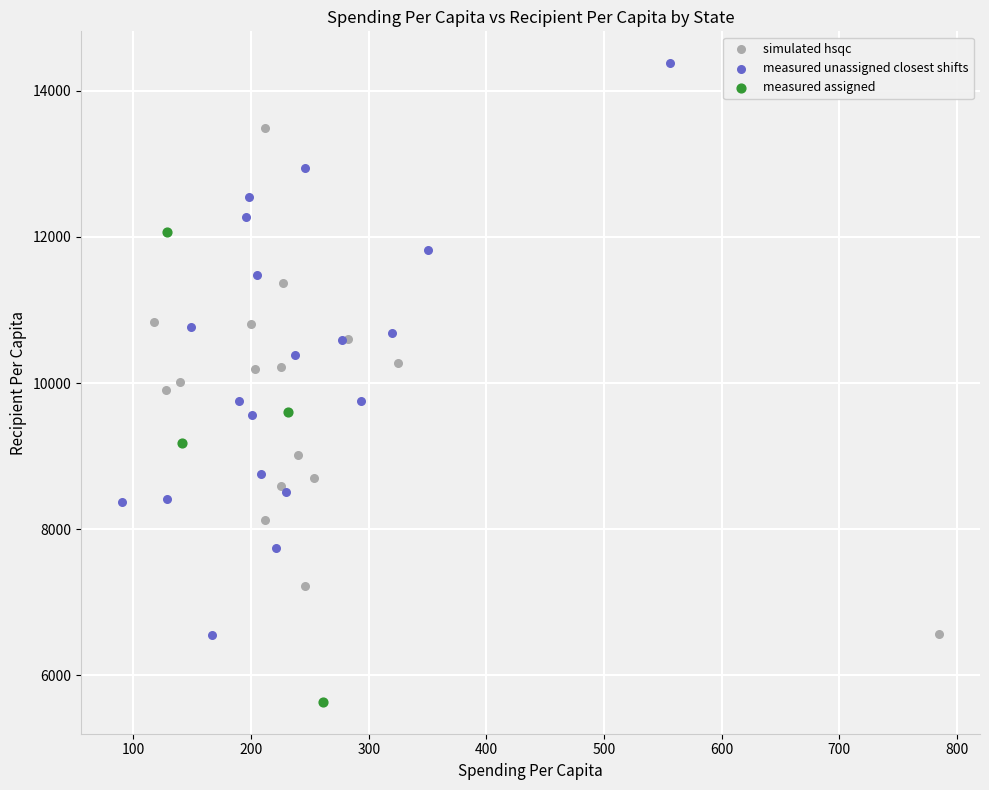

Which series contains the highest Y value?

measured unassigned closest shifts